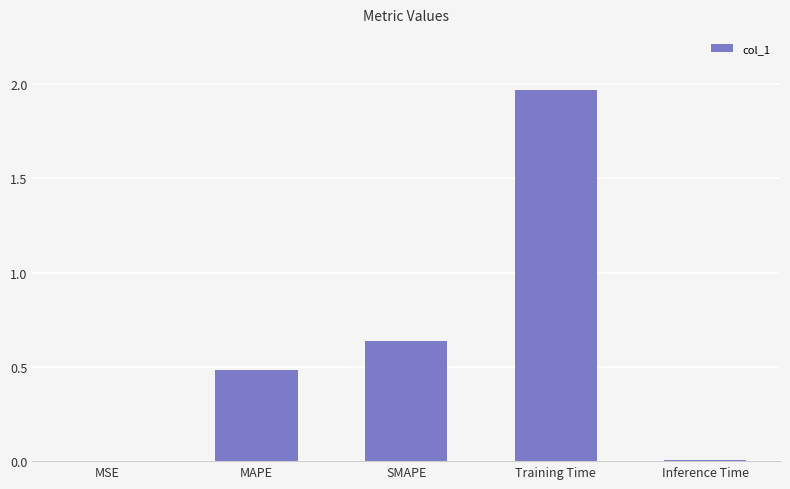

What is the sum of all values?

3.1